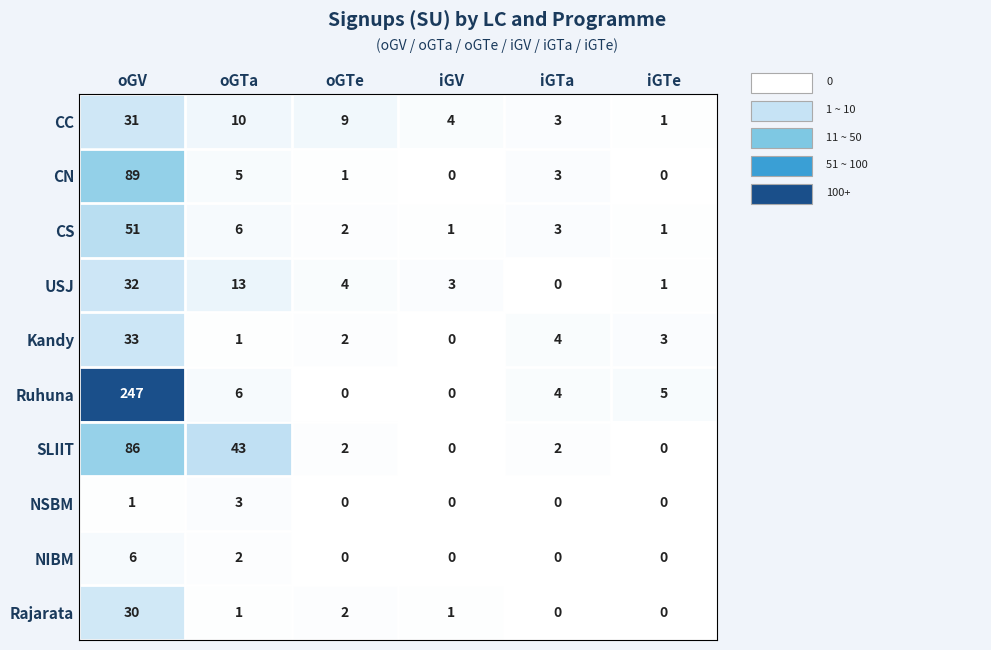

Which series has the largest range (max minus min)?

Ruhuna